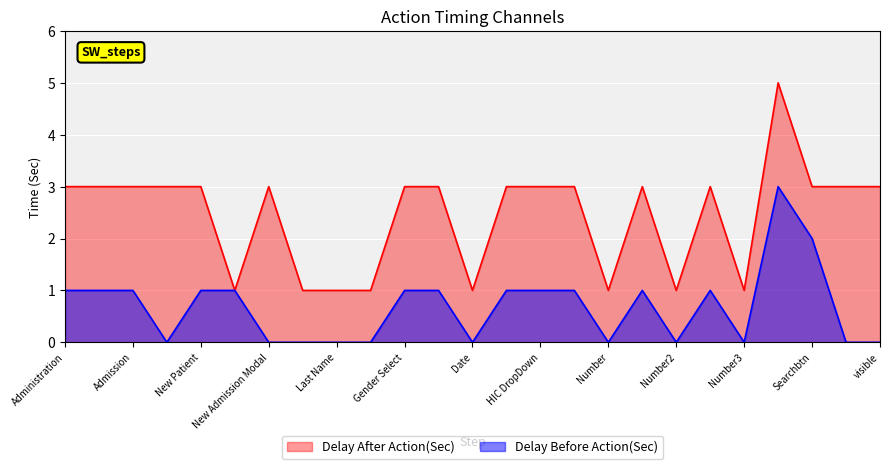

True or false: Delay After Action(Sec) and Delay Before Action(Sec) cross at least once.

False